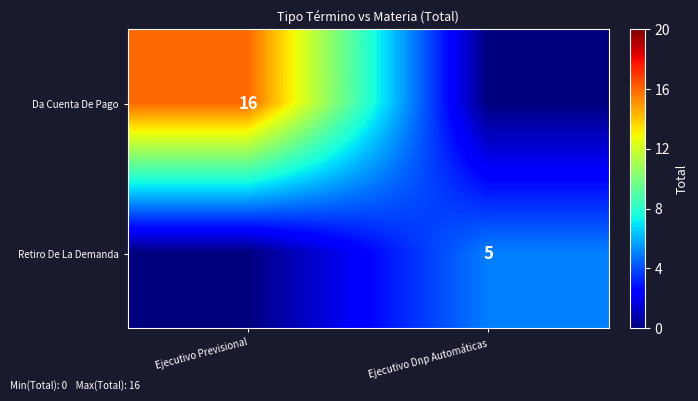

The Da Cuenta De Pago series shows 4 at Ejecutivo Previsional. True or false?

False